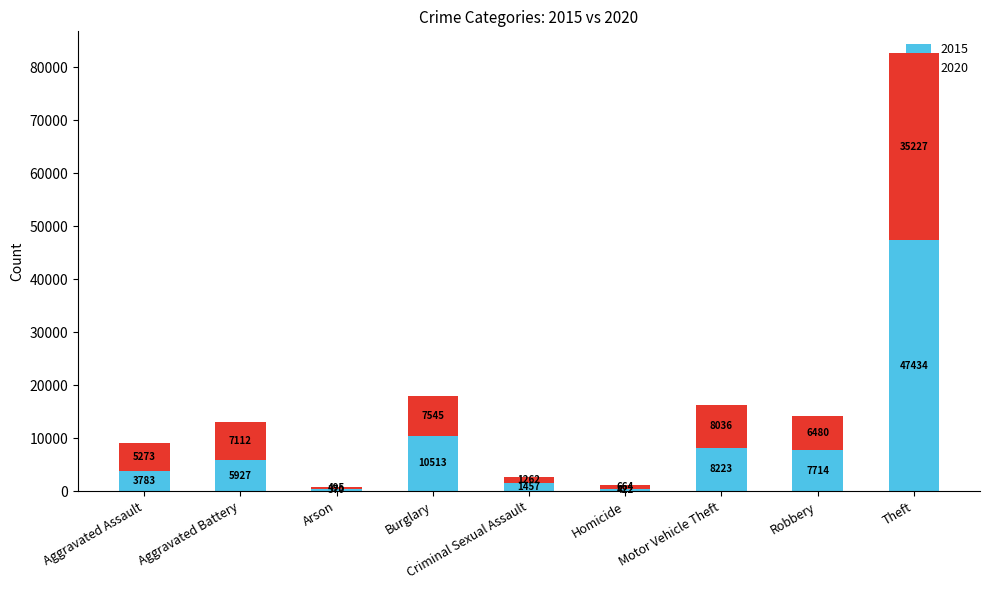

Read the 2015 value at Theft.

47434